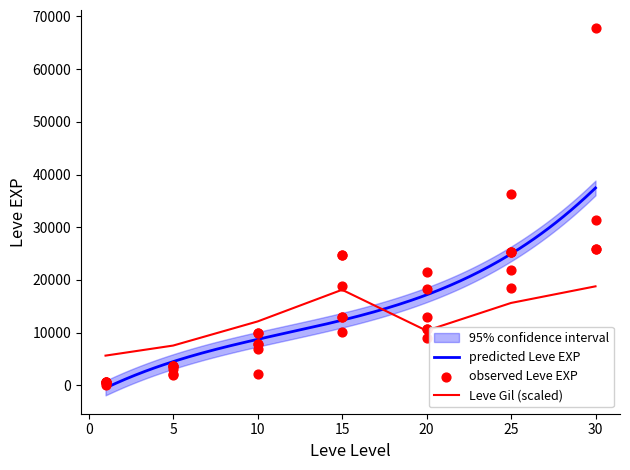

What is the ratio of the value at 15 to the value at 25?

0.5